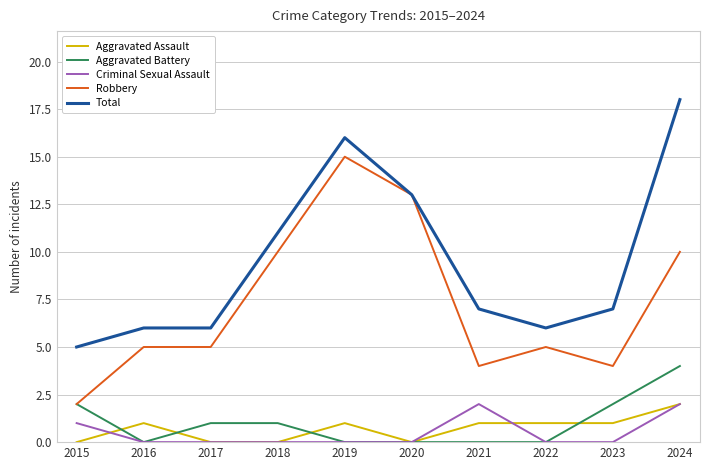

Which category has the lowest value in the Robbery series?

2015